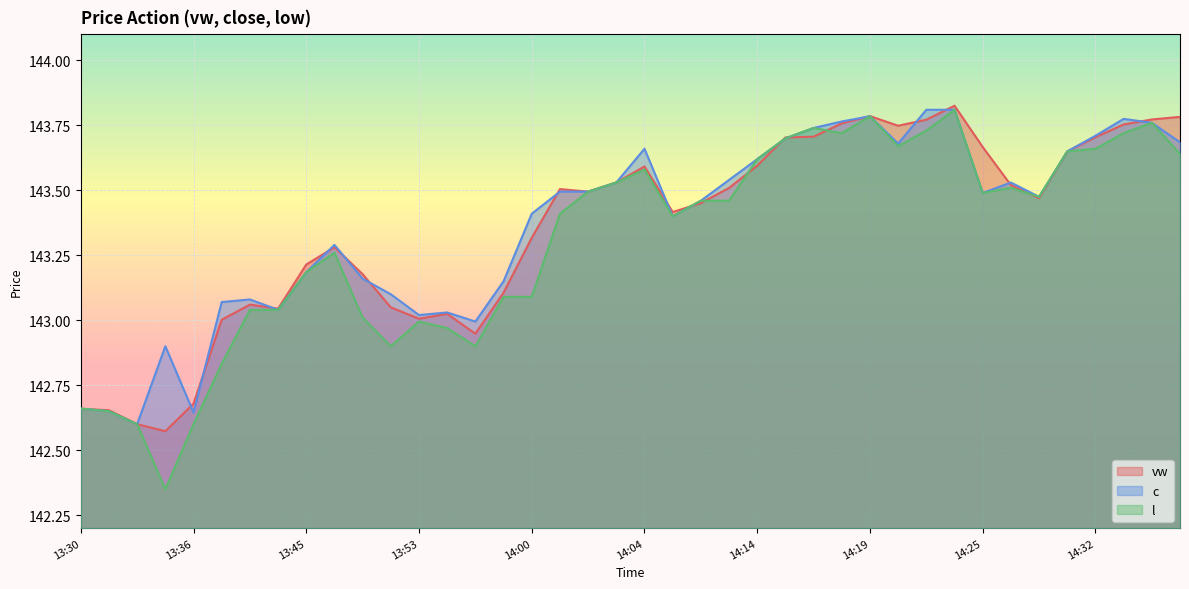

Rank the series by their average value, from highest to lowest.

c, vw, l